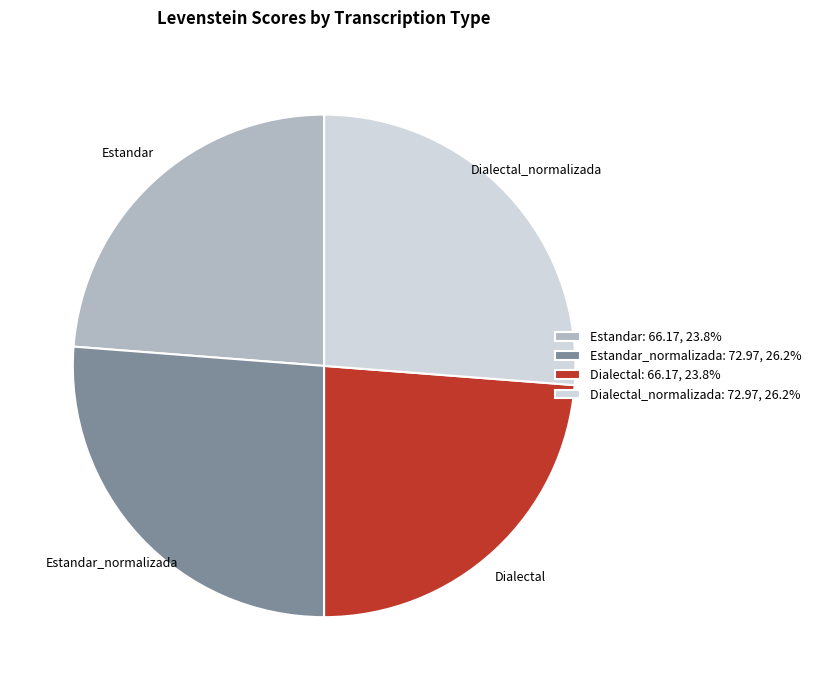

Between Dialectal and Dialectal_normalizada, which is larger?

Dialectal_normalizada